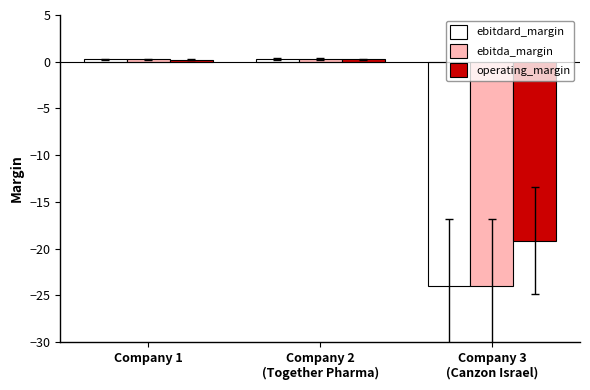

What are all the series names shown in the legend?

ebitdard_margin, ebitda_margin, operating_margin